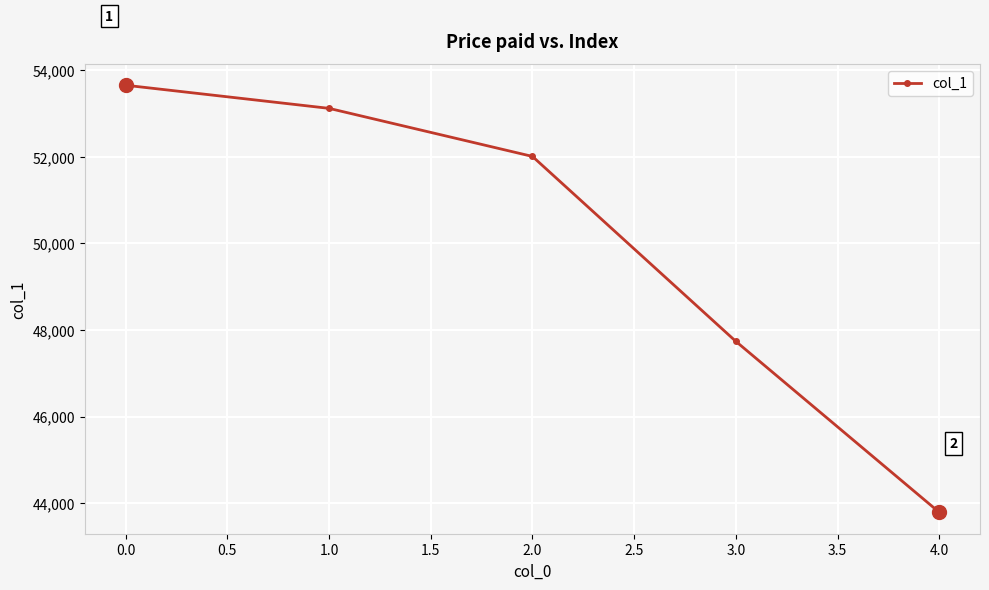

At which label is the value closest to 48718?

3.0